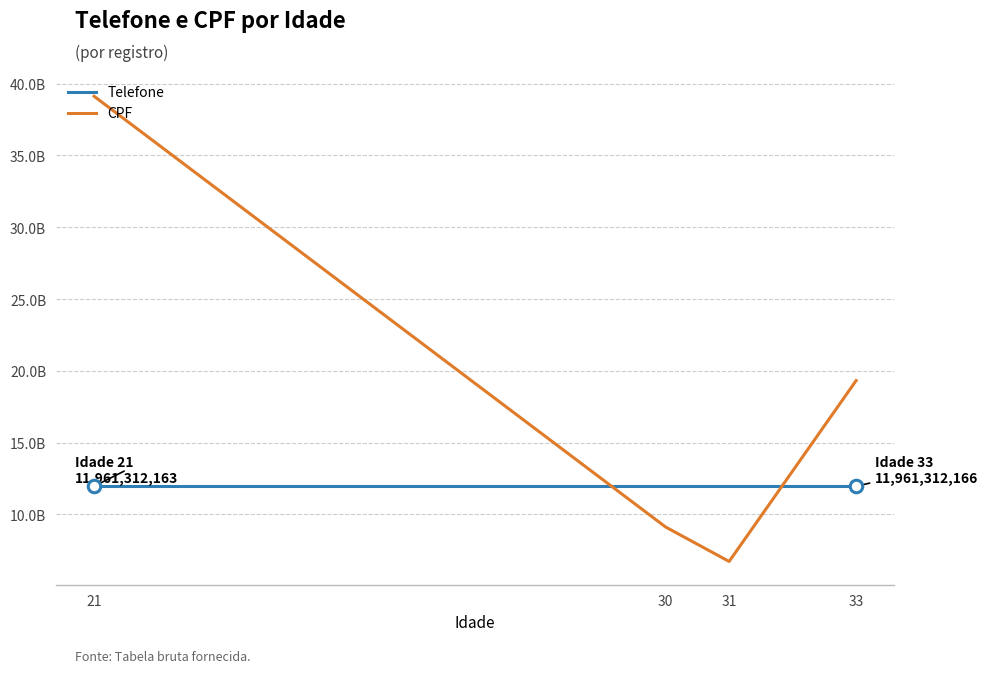

What is the value of the CPF point at the 2nd from the left?

9122944800